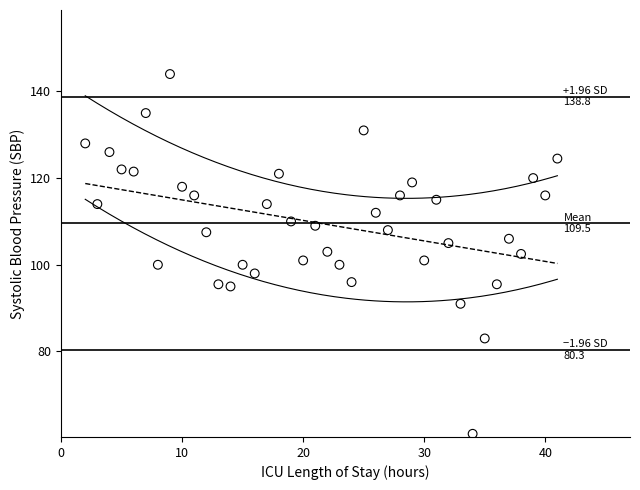

What is the range of X values (max minus min)?

39.0